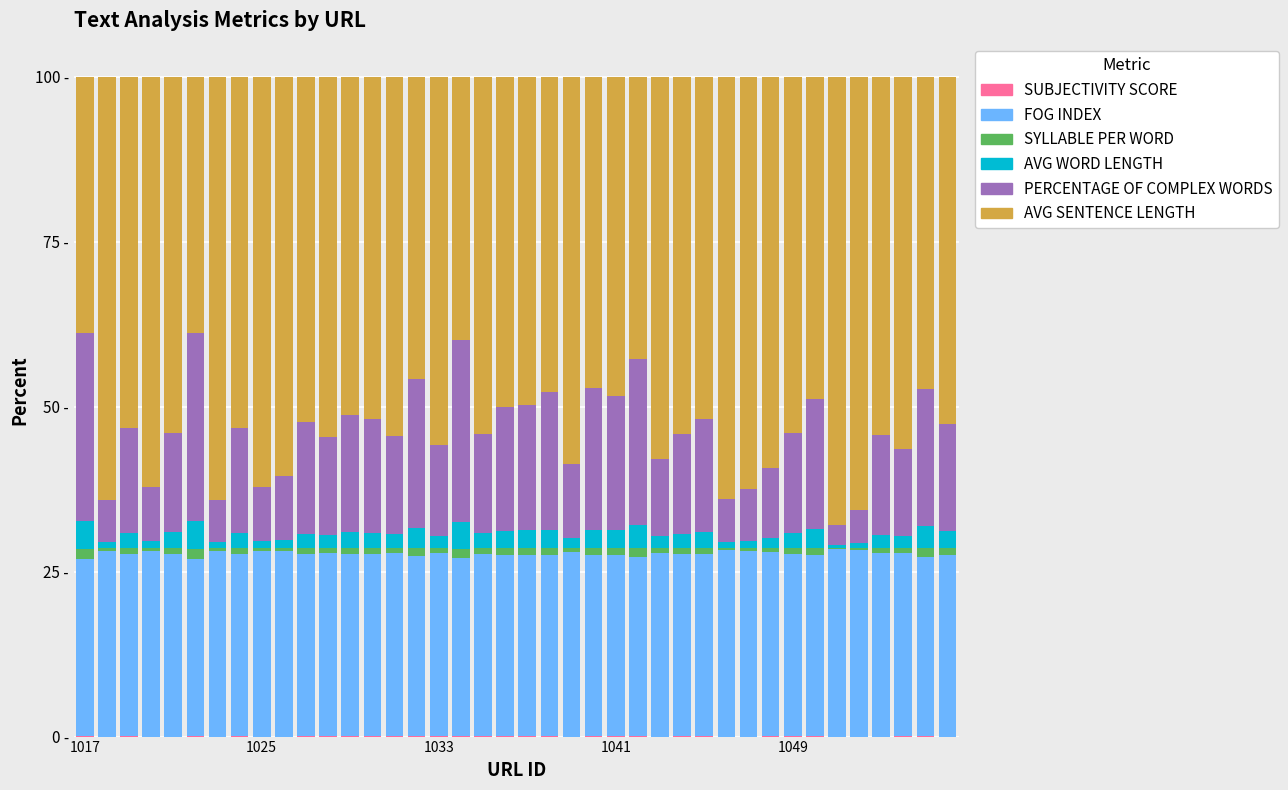

Are the bars grouped side by side (vs. stacked)?

No